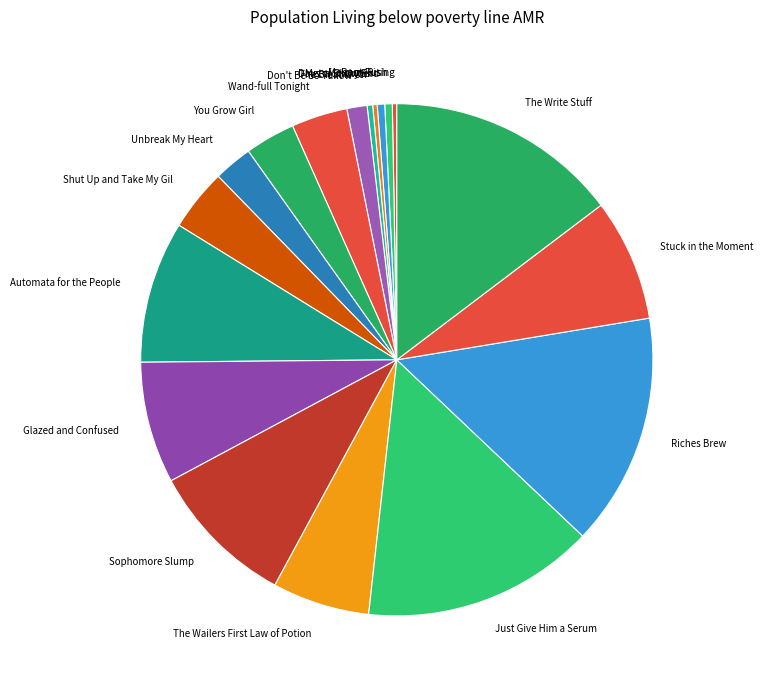

Is the sum of Sophomore Slump and Met a Sticky End greater than half?

No